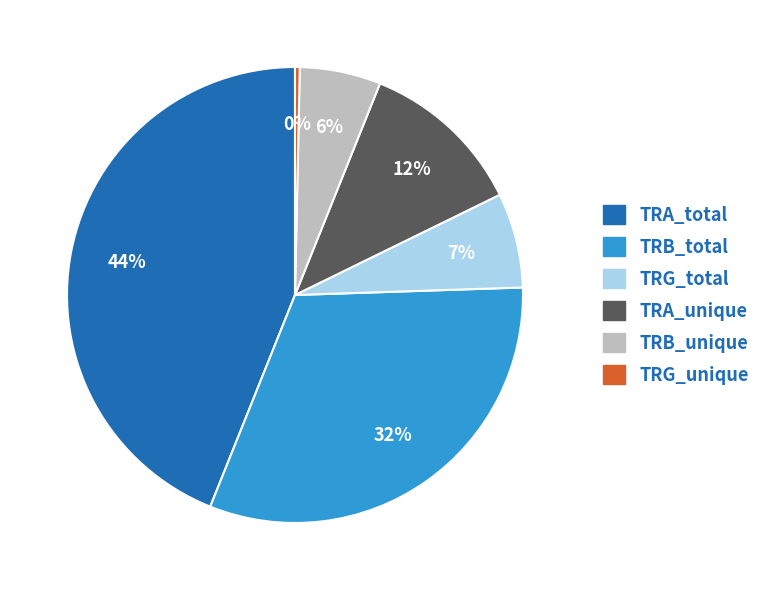

Rank the categories by value from lowest to highest.

TRG_unique, TRB_unique, TRG_total, TRA_unique, TRB_total, TRA_total